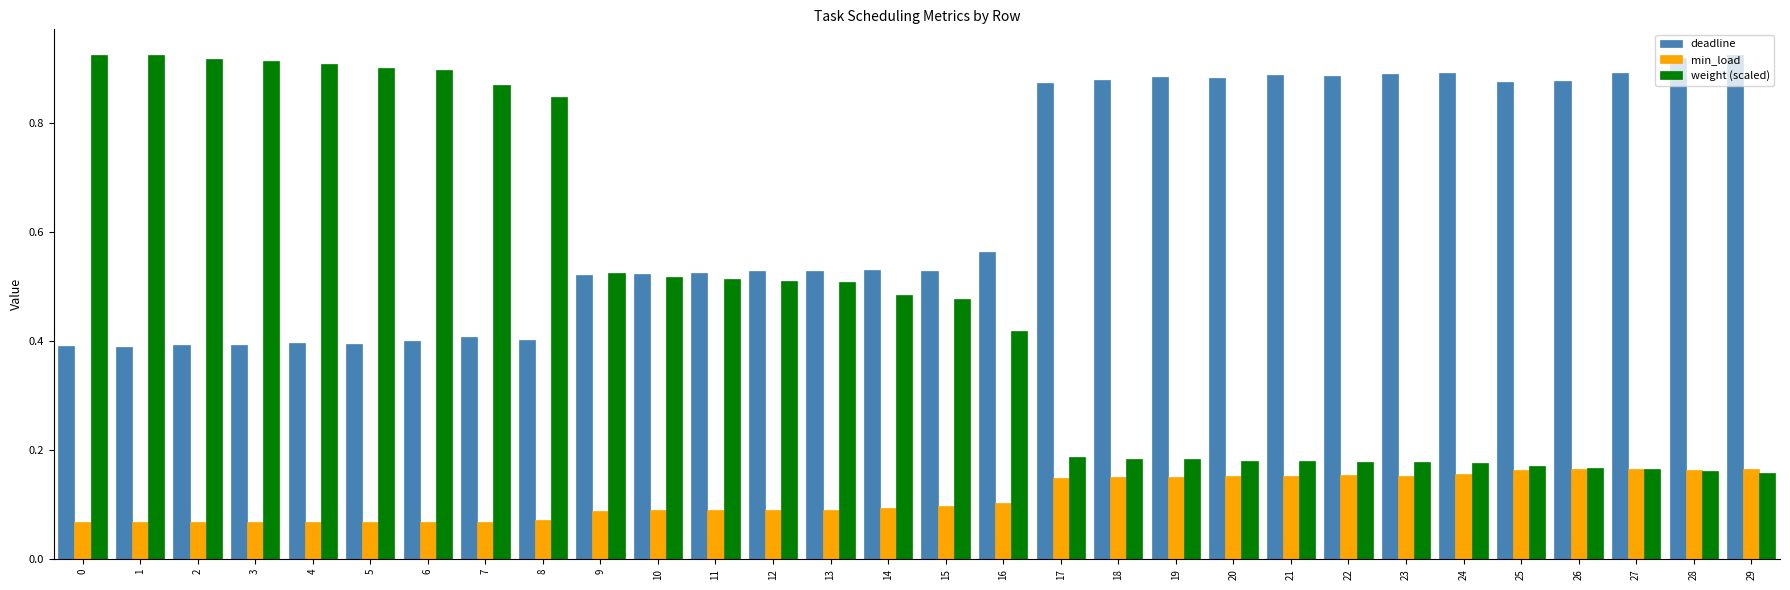

What are all the series names shown in the legend?

deadline, min_load, weight (scaled)